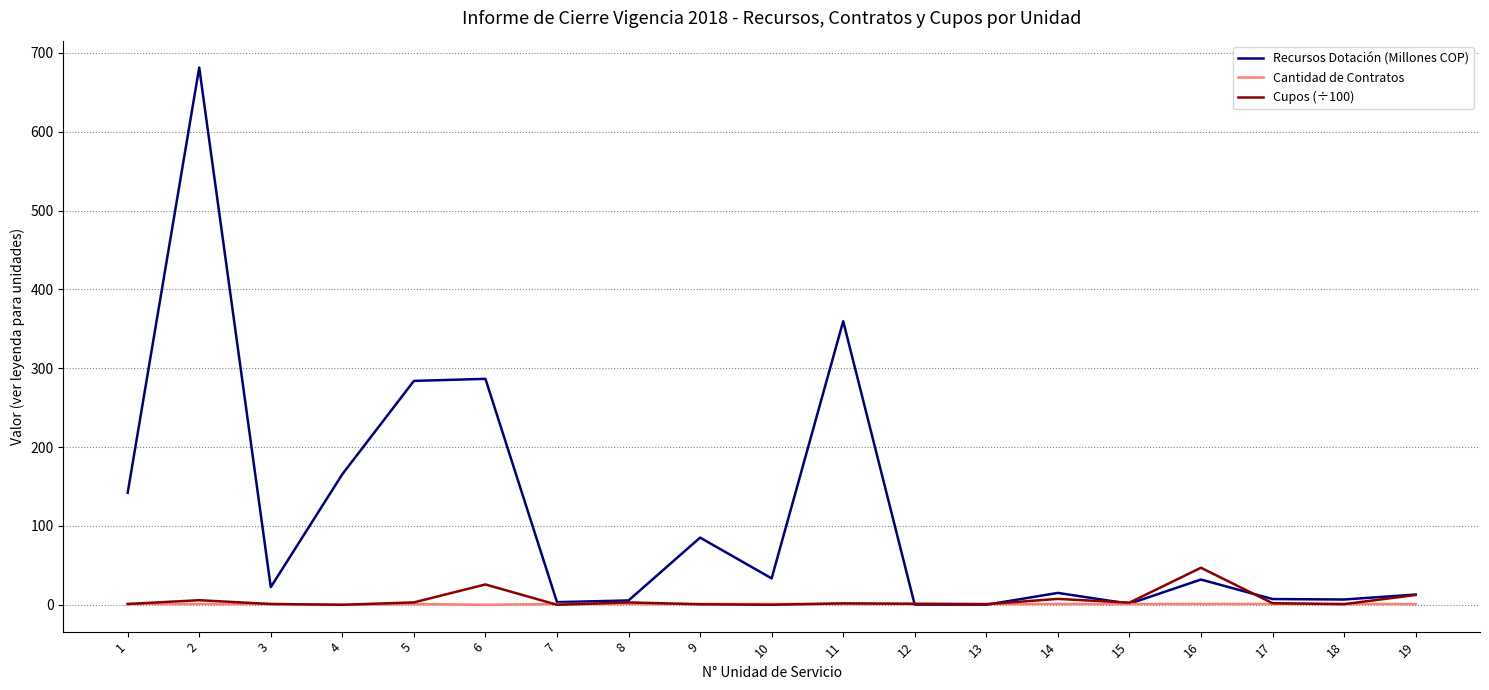

What is the greatest value displayed?

681.4